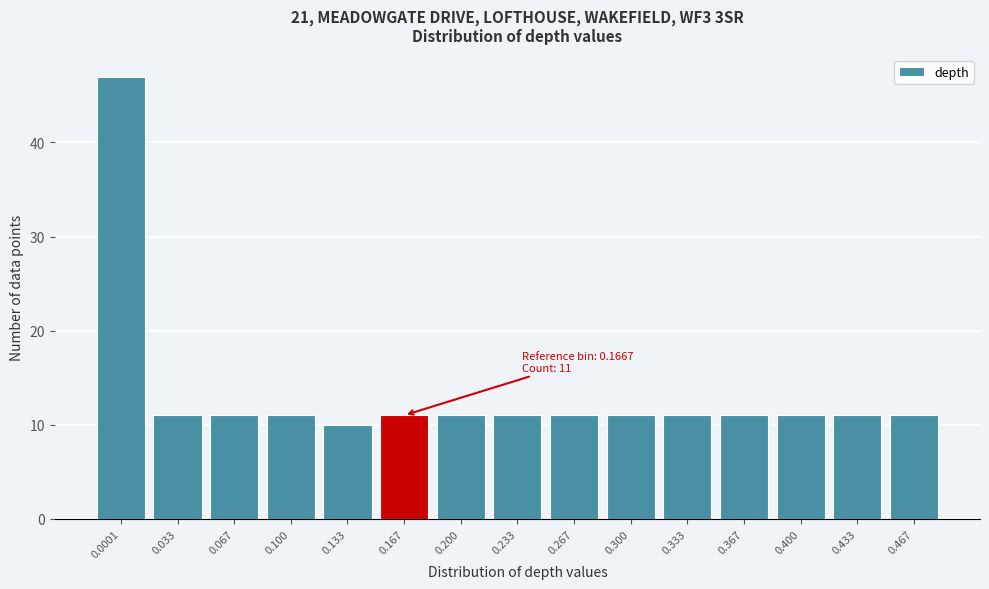

Reading right to left, transcribe all the data shown in this chart.

0.467=11	0.433=11	0.400=11	0.367=11	0.333=11	0.300=11	0.267=11	0.233=11	0.200=11	0.167=11	0.133=10	0.100=11	0.067=11	0.033=11	0.0001=47